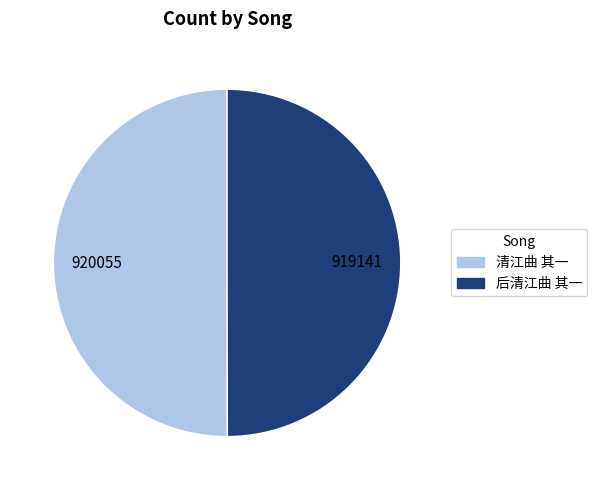

The 清江曲 其一 slice represents 44% of the pie. True or false?

False